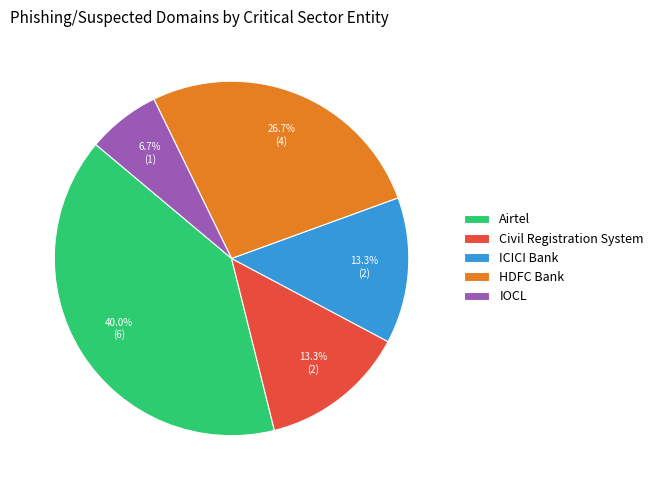

Count the number of slices in the pie.

5